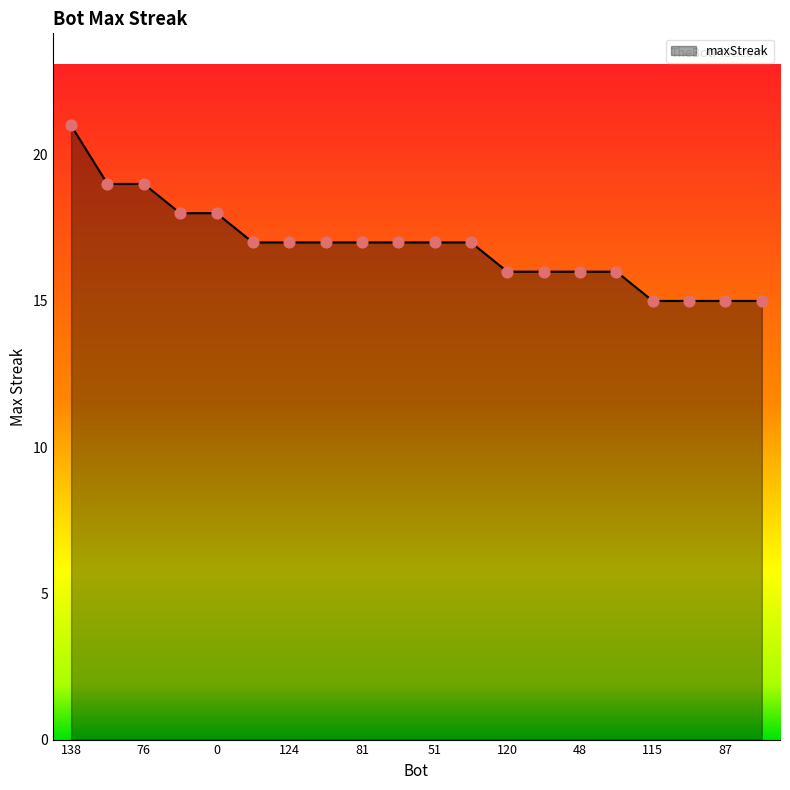

What is the smallest value displayed?

15